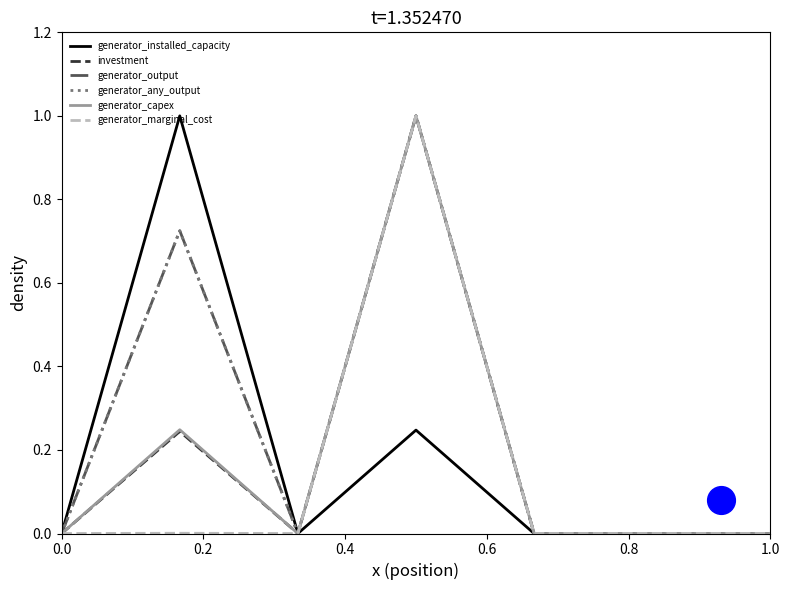

Which series reaches the maximum Y coordinate?

generator_installed_capacity